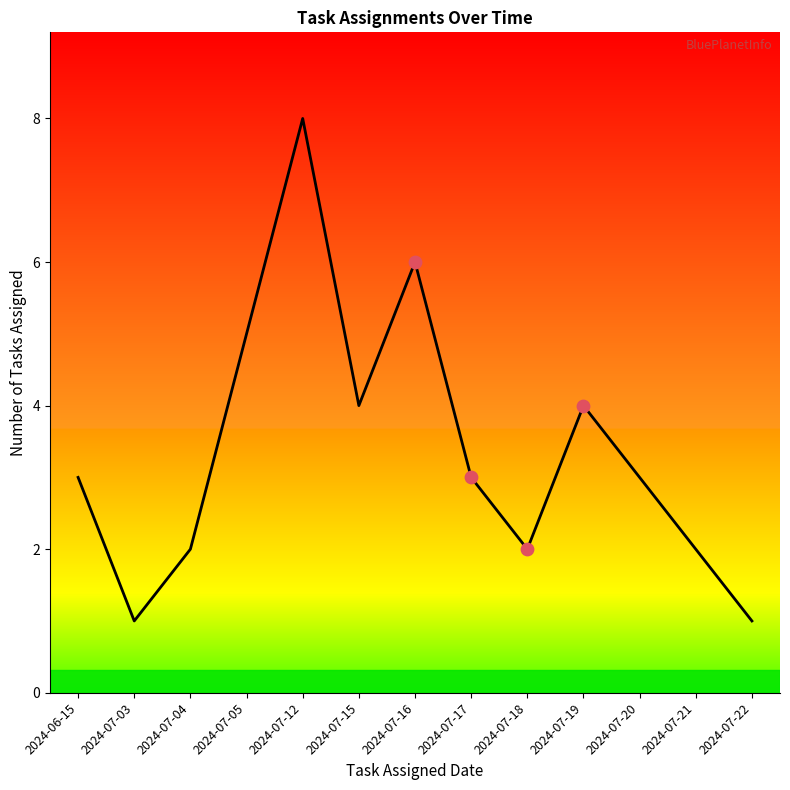

What is the change in value from 2024-07-05 to 2024-07-20?

-2